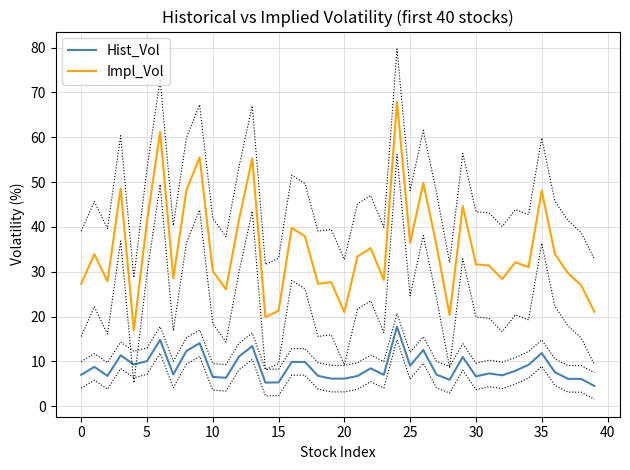

How many lines are shown in the chart?

2